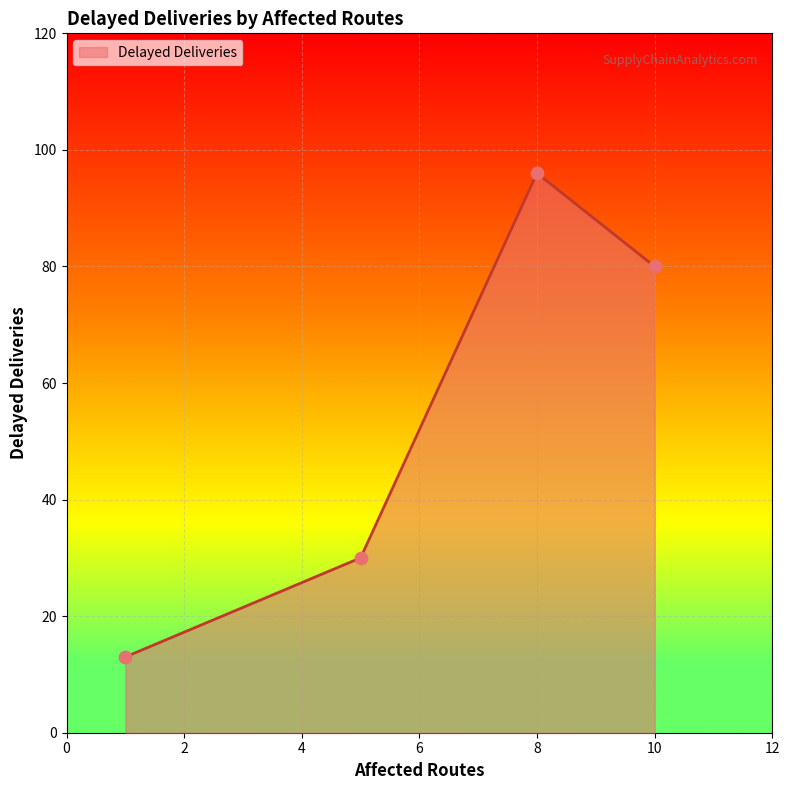

What is the minimum value shown in the chart?

13